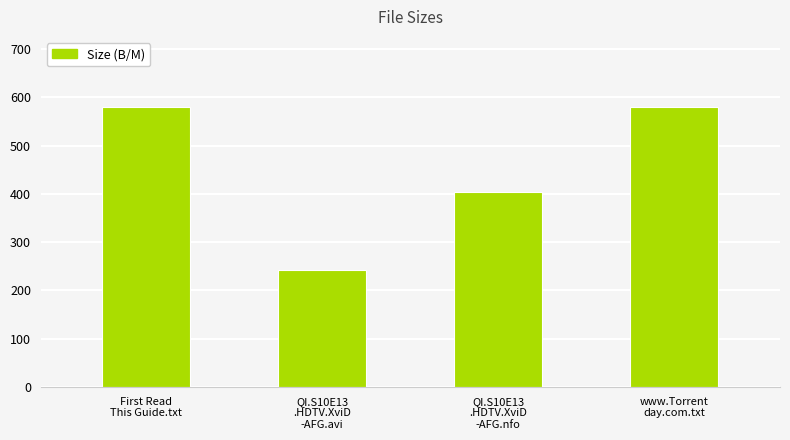

Where is the data nearest to the value 411?

QI.S10E13
.HDTV.XviD
-AFG.nfo